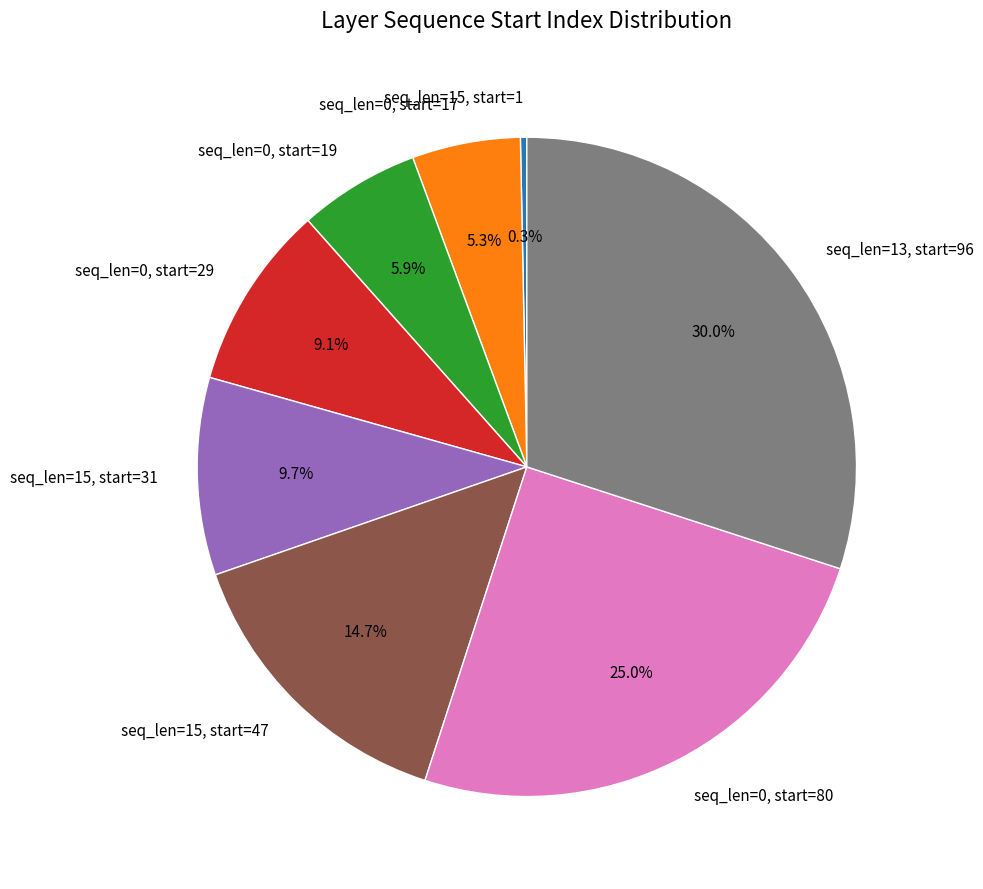

Count the number of slices in the pie.

8